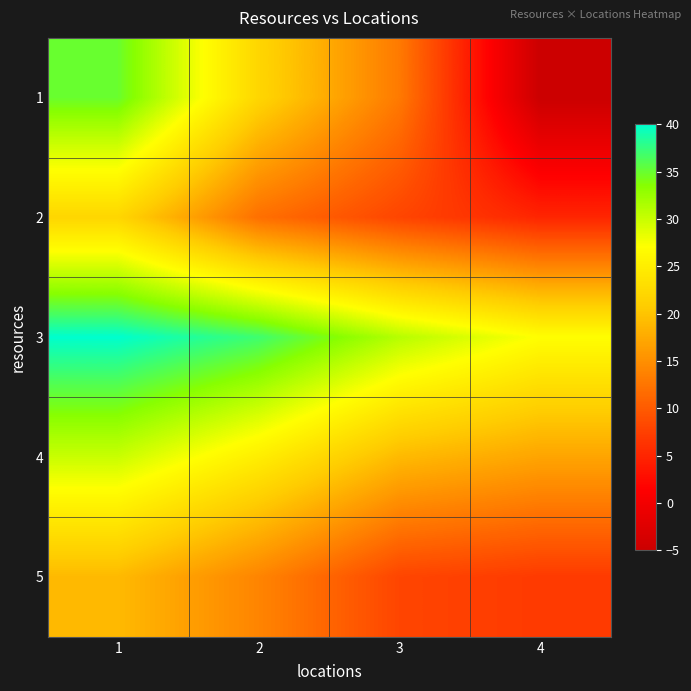

What is the greatest value displayed?

40